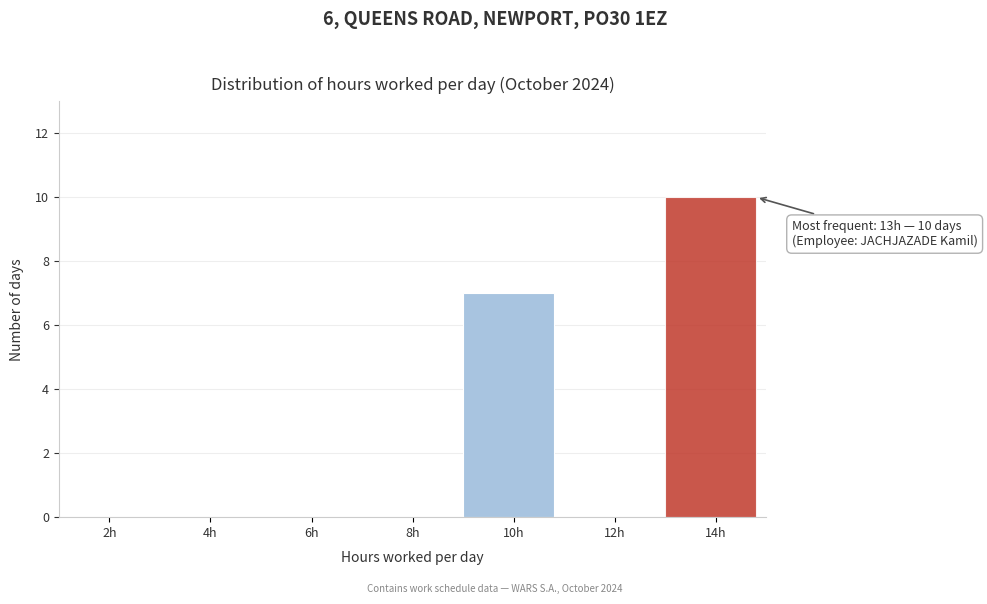

Reading right to left, transcribe all the data shown in this chart.

14h=10	12h=0	10h=7	8h=0	6h=0	4h=0	2h=0